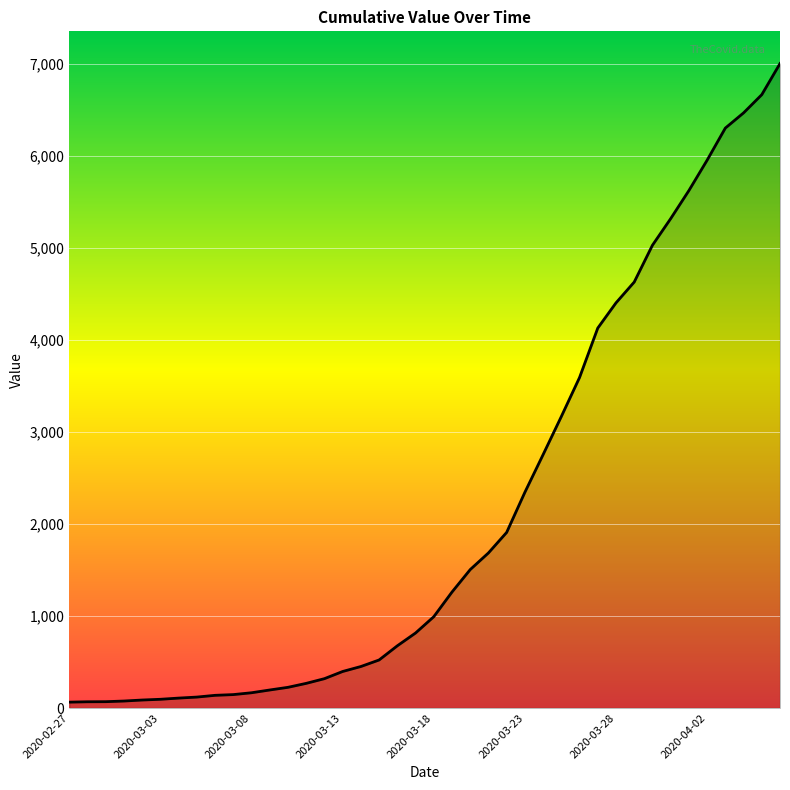

What is the sum of all values?

85719